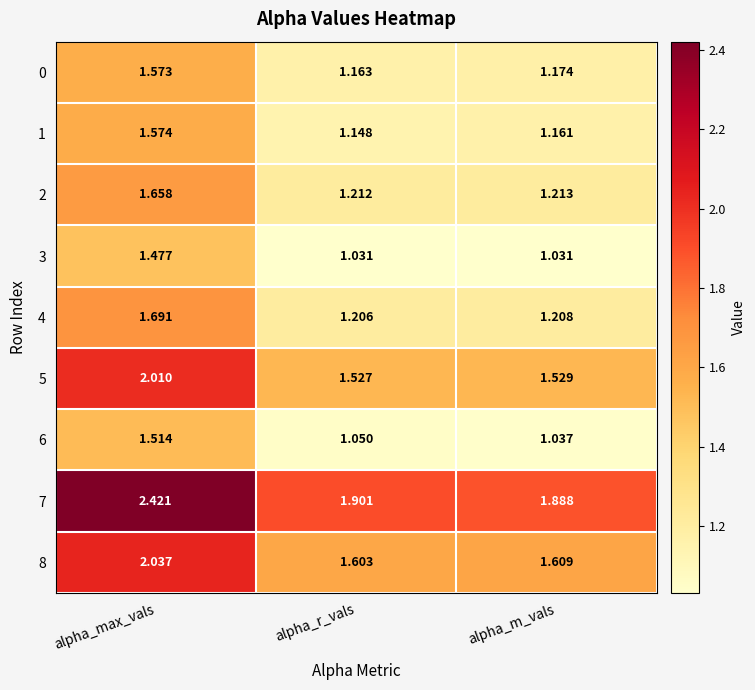

At which category is the sum across all series the highest?

alpha_max_vals